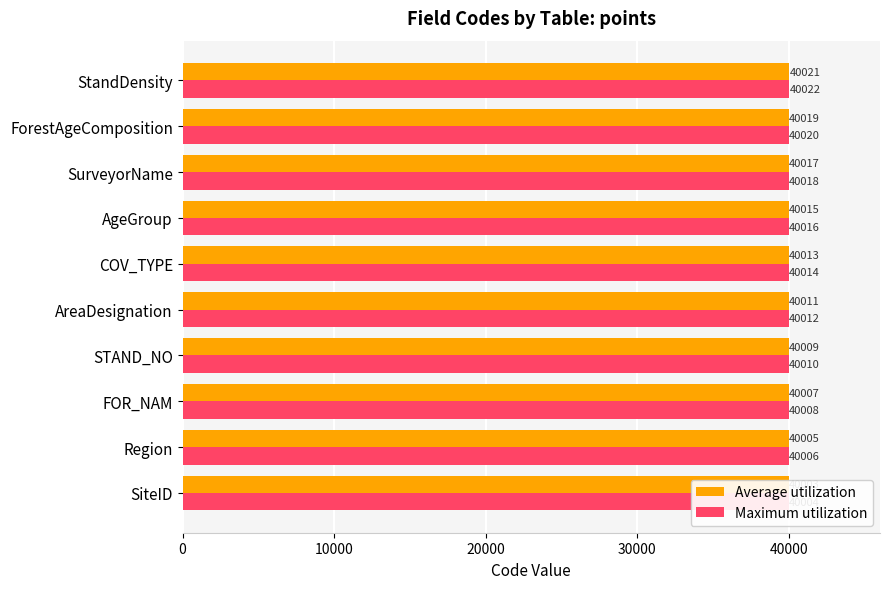

What is the value of the Maximum utilization bar at the 2nd from the left?

40006